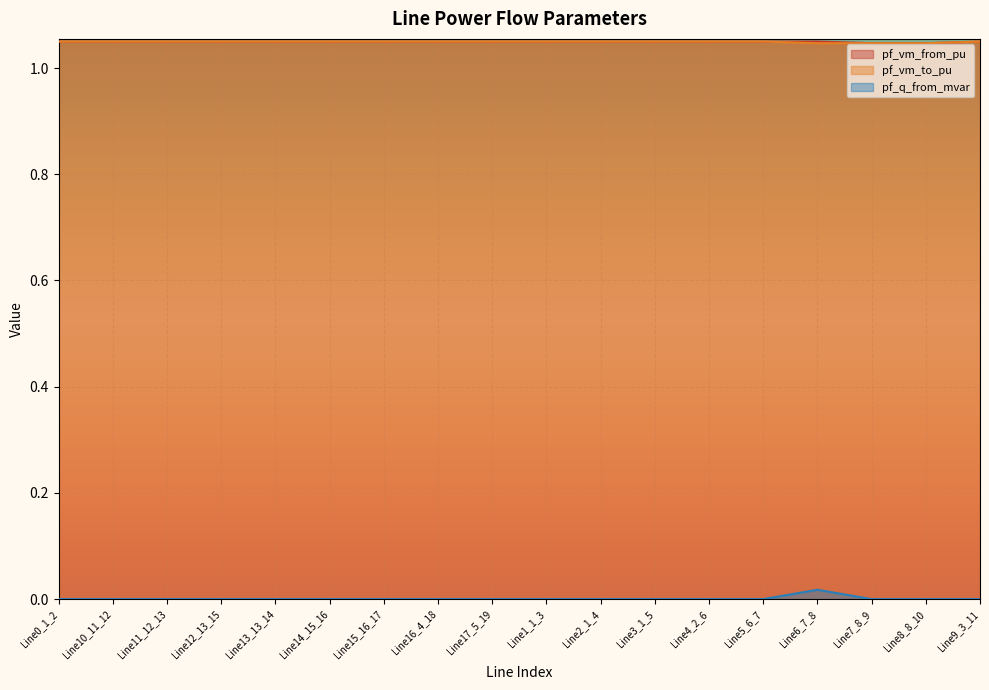

The value of pf_vm_to_pu at Line12_13_15 is 1.0. True or false?

True